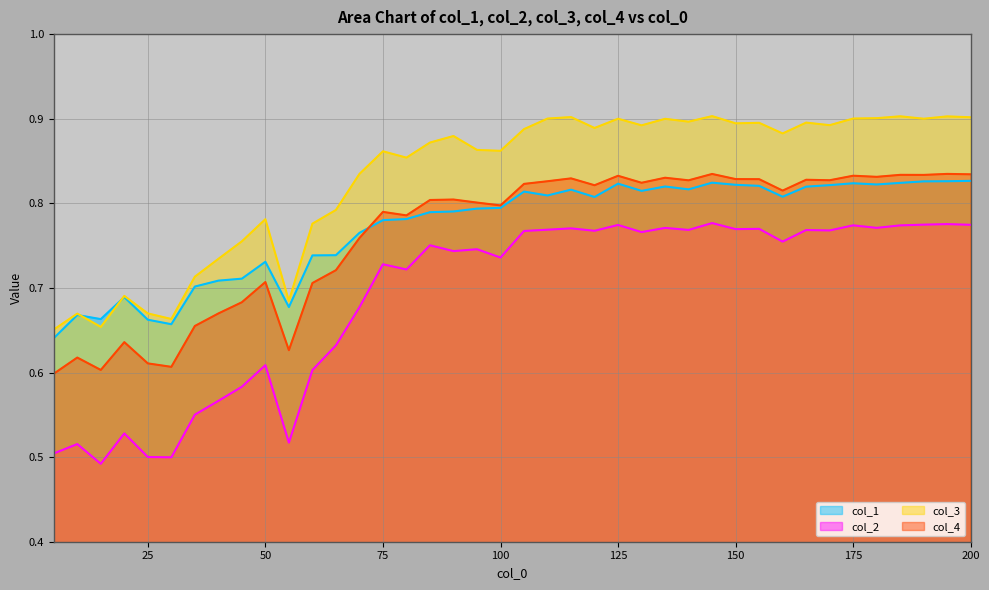

How many lines are shown in the chart?

4